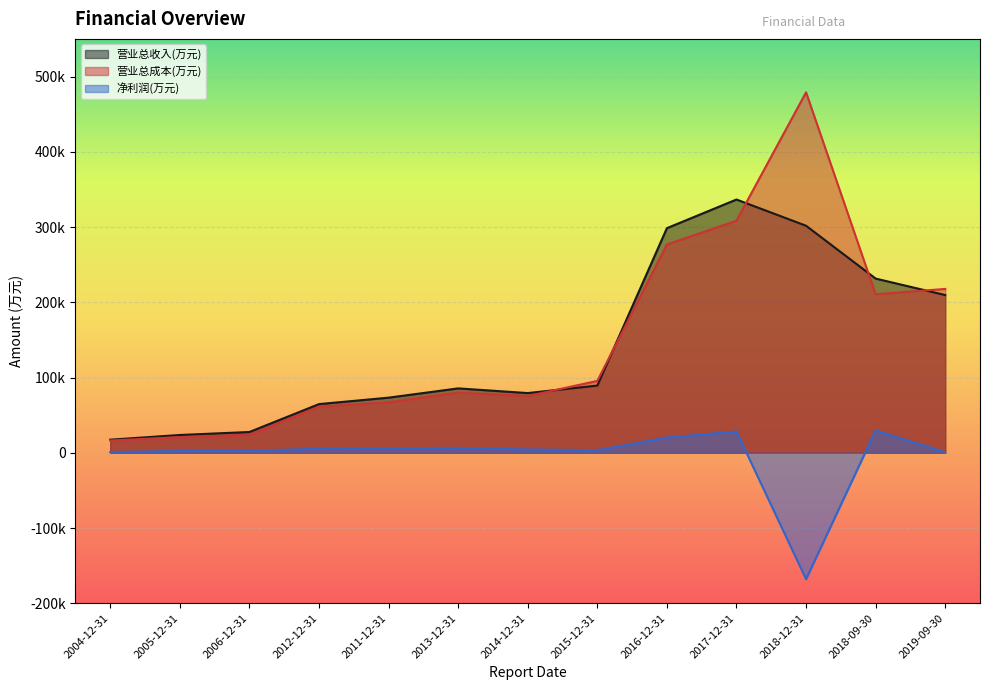

Between 2014-12-31 and 2016-12-31, which series saw the biggest shift?

营业总收入(万元)